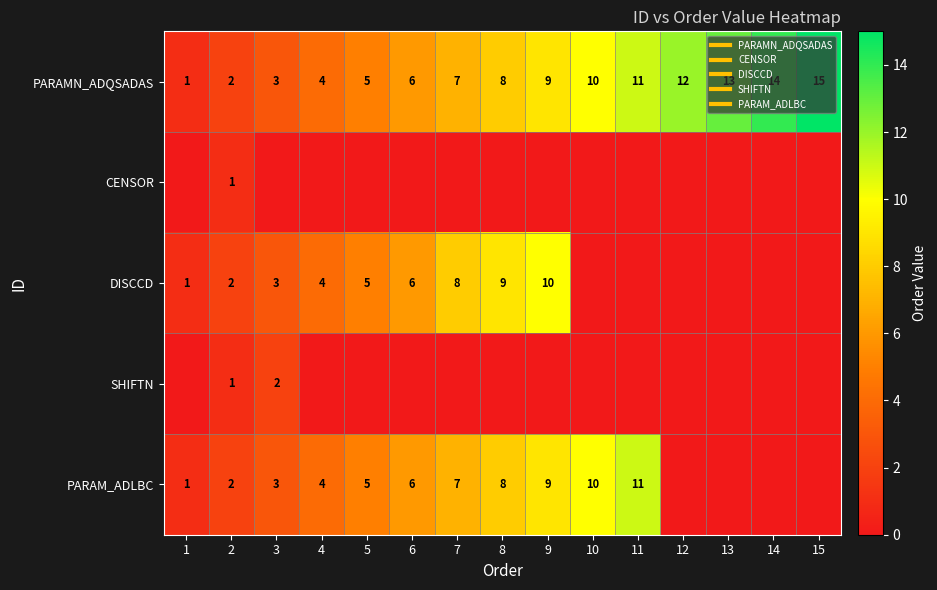

At which label does CENSOR reach its minimum?

1